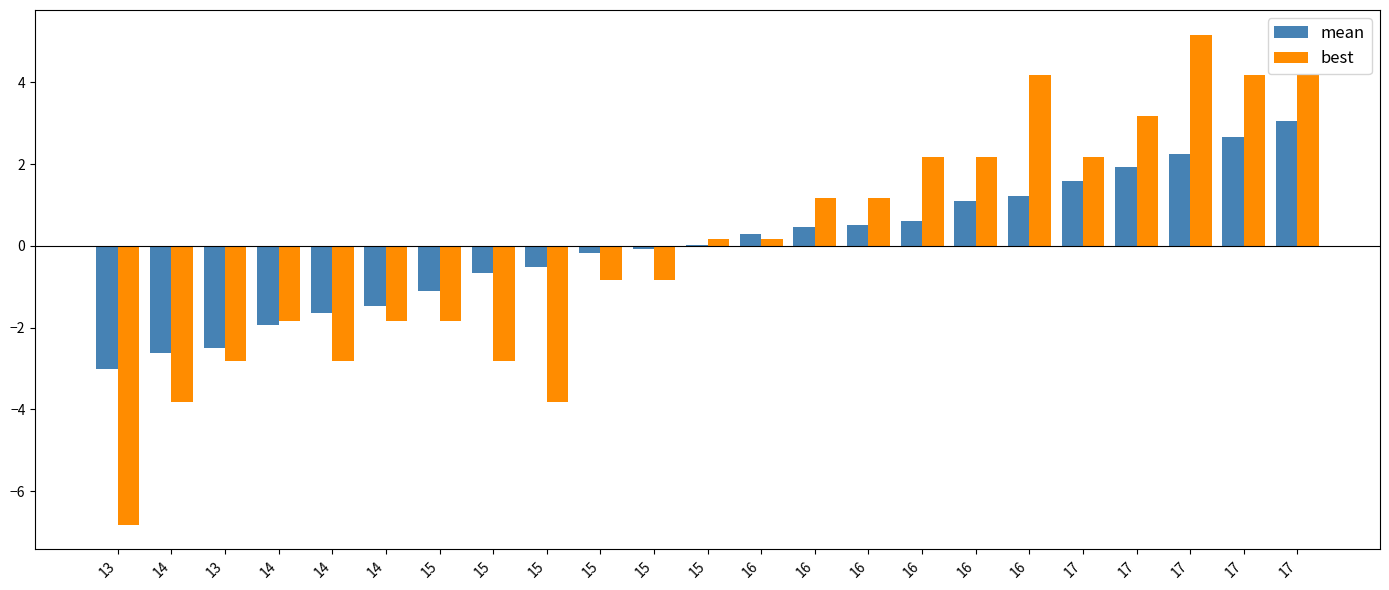

Is it true that mean equals -0.0 at 15?

False